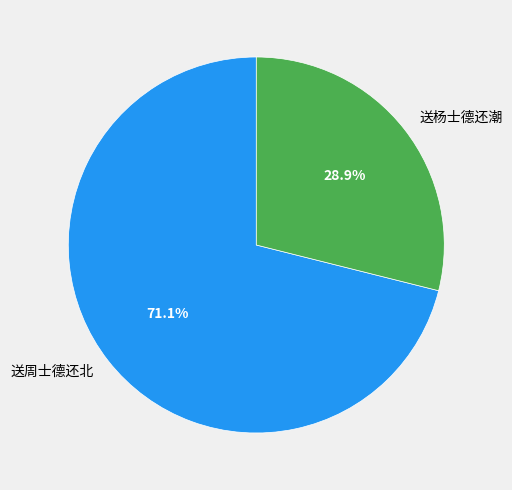

Approximately how many times larger is the value at 送杨士德还潮 compared to 送周士德还北?

0.4